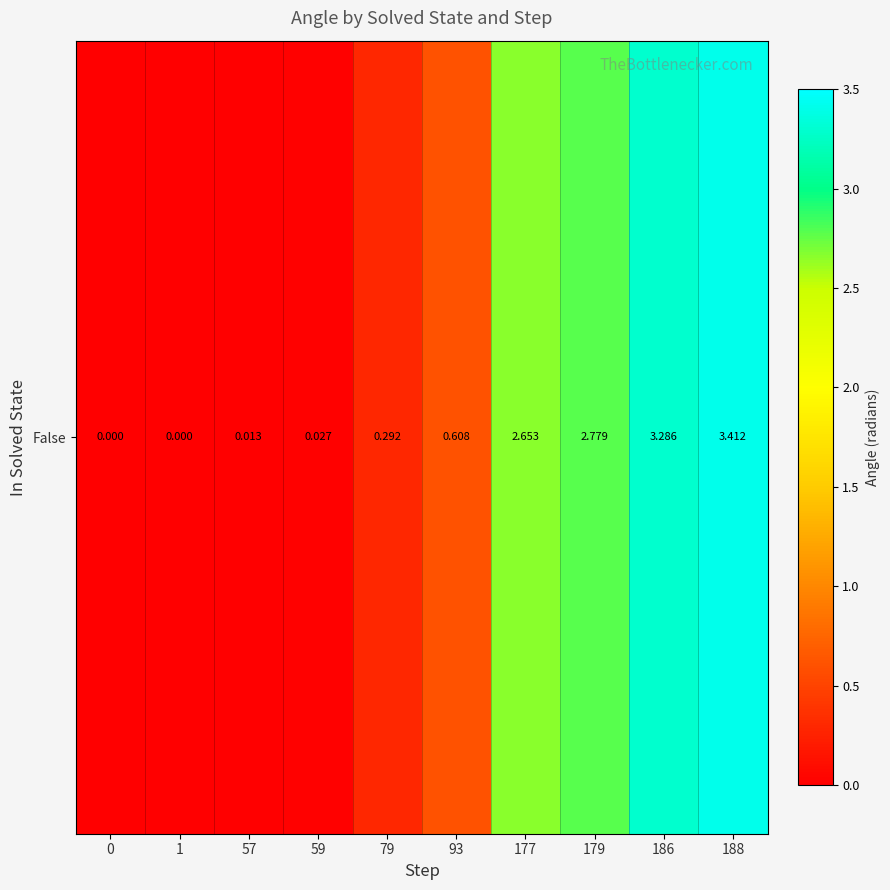

The value at 1 is 1.3. True or false?

False